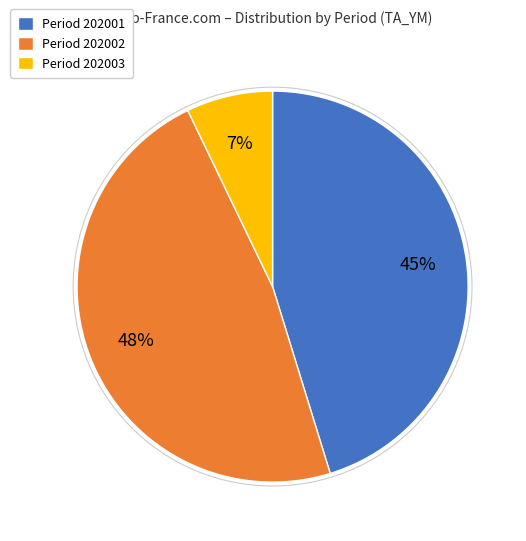

Which slice is the largest?

Period 202002